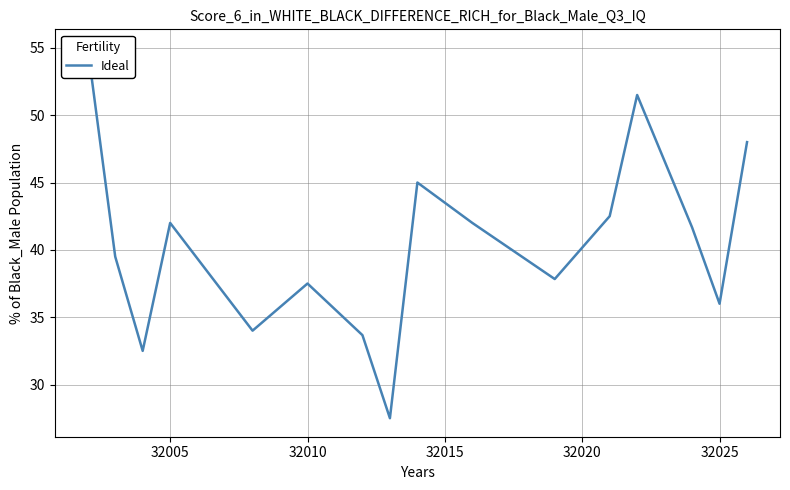

Is this an area chart (filled region under the line)?

No